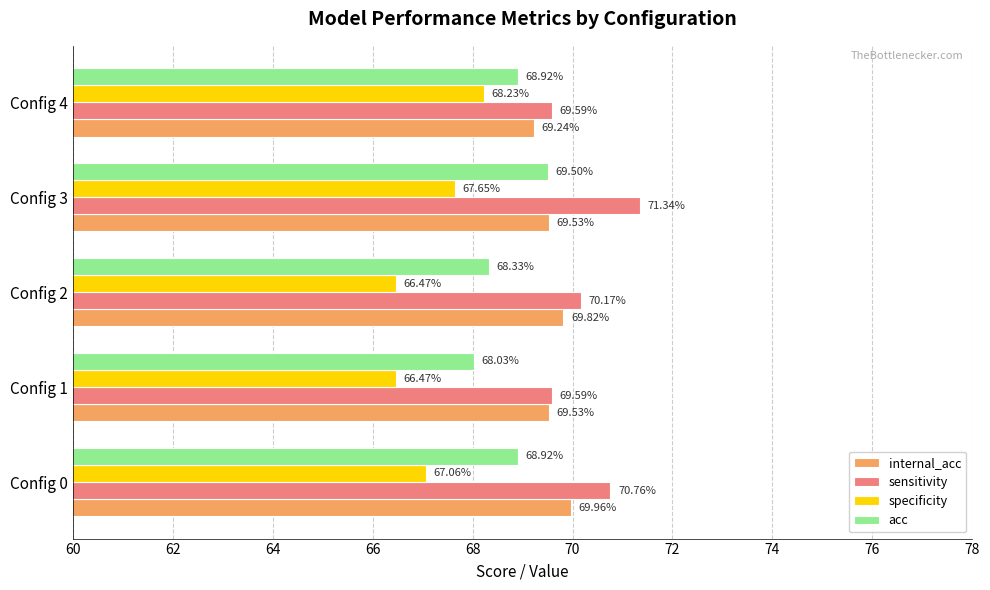

Which series has the largest total across all categories?

sensitivity